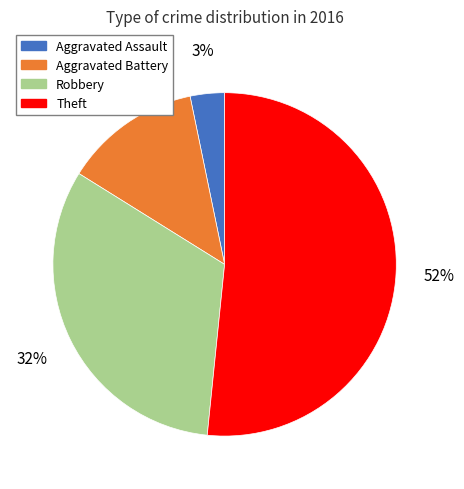

What is the ratio of the value at Aggravated Battery to the value at Robbery?

0.4